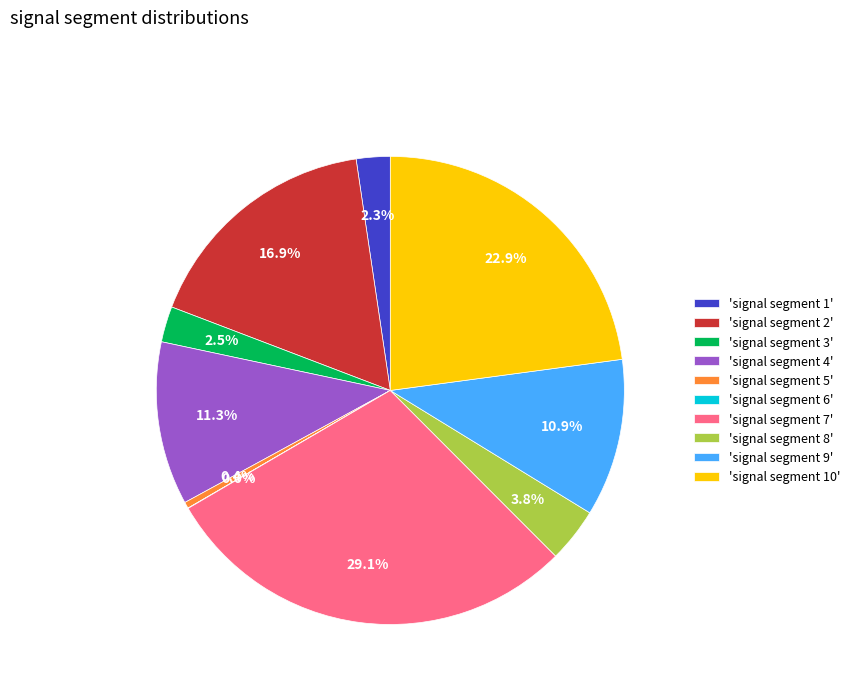

How much of the chart is everything except 'signal segment 9'?

89.1%